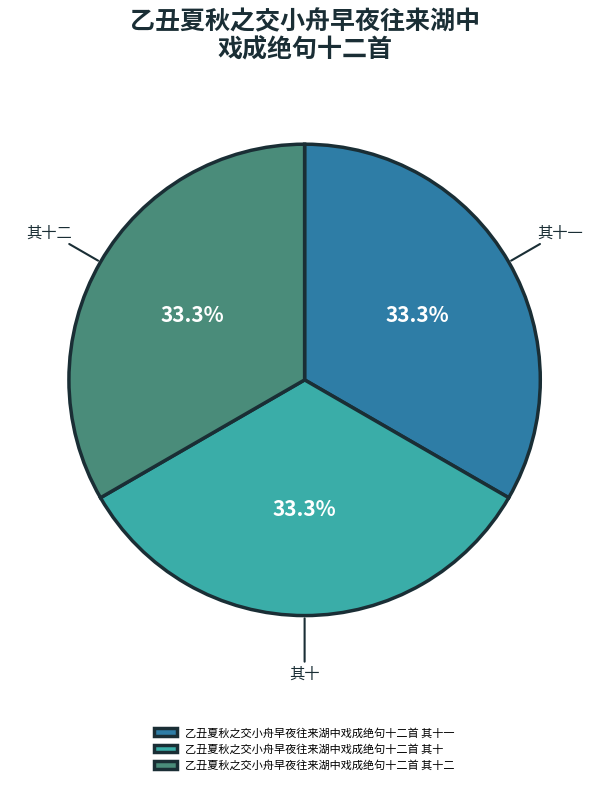

To the nearest percent, what portion does 乙丑夏秋之交小舟早夜往来湖中戏成绝句十二首 其十二 represent?

33%